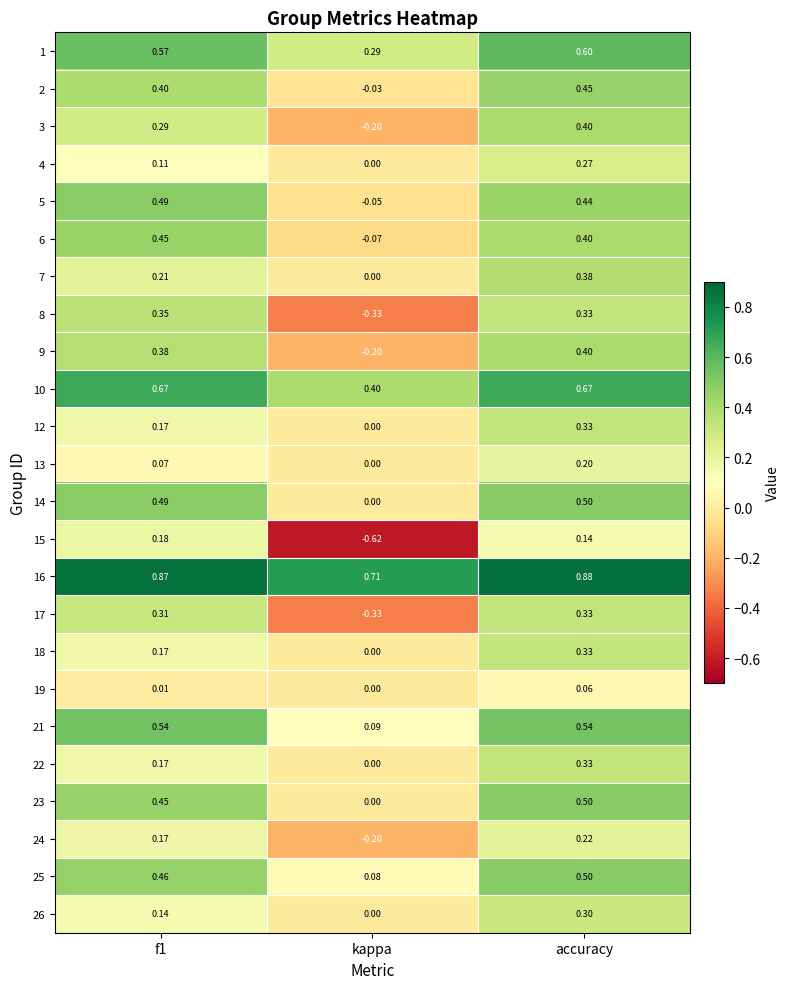

Count the number of categories in the chart.

3